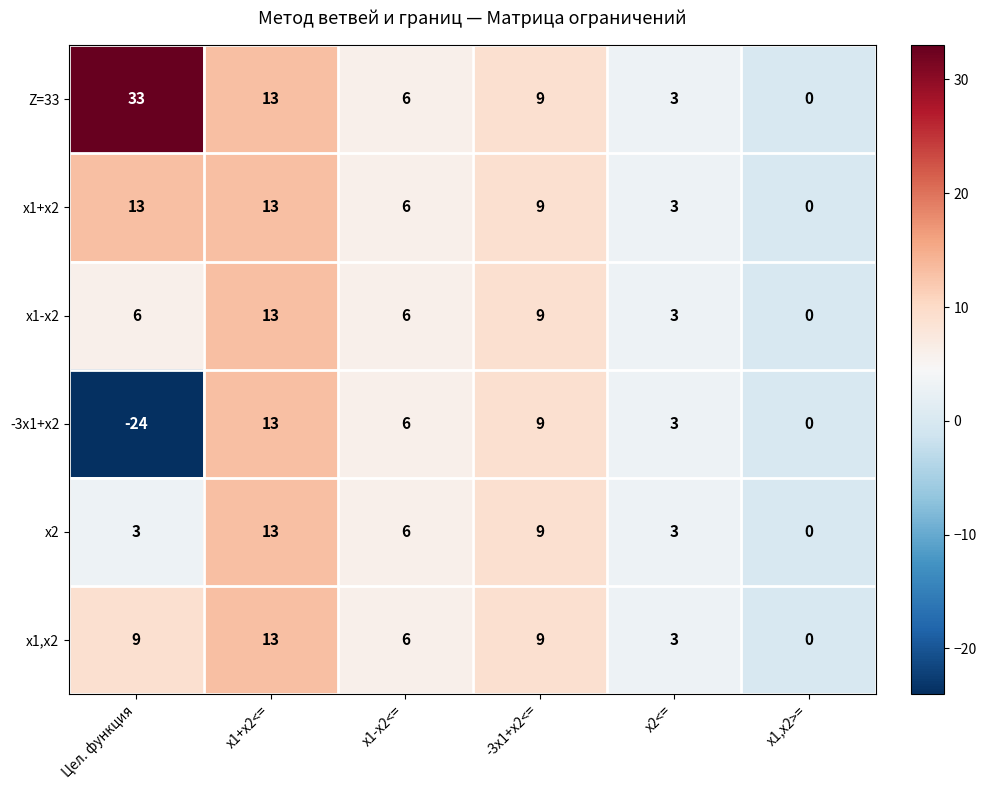

What is the average value of the x1,x2 series?

7